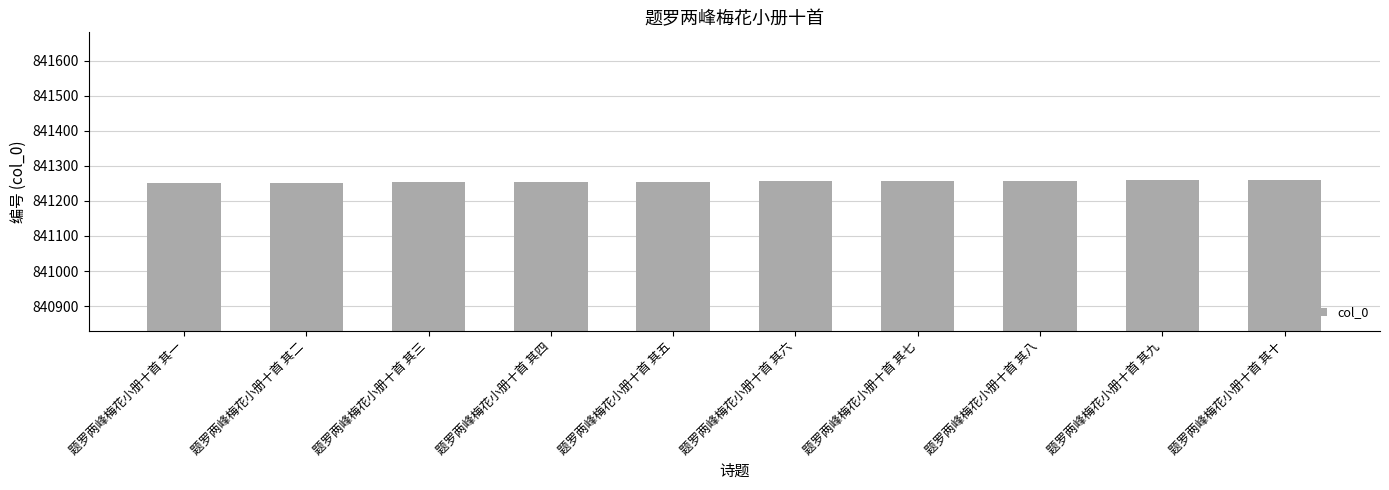

What is the ratio of the value at 题罗两峰梅花小册十首 其十 to the value at 题罗两峰梅花小册十首 其二?

1.0